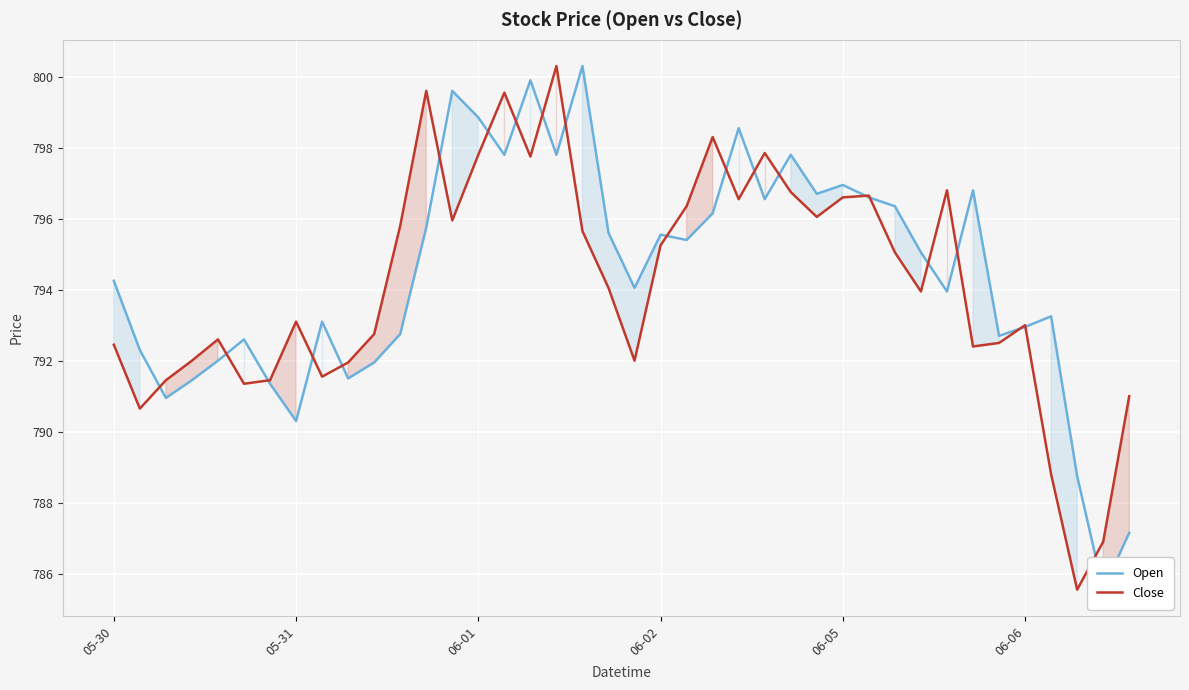

What is the total value across all series at 16?

1597.7